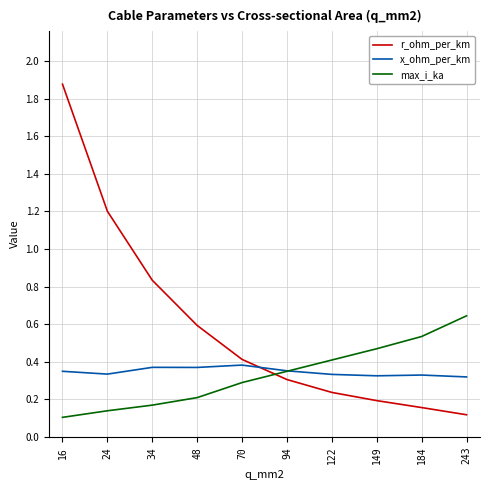

Does the chart display data point markers on the line(s)?

No